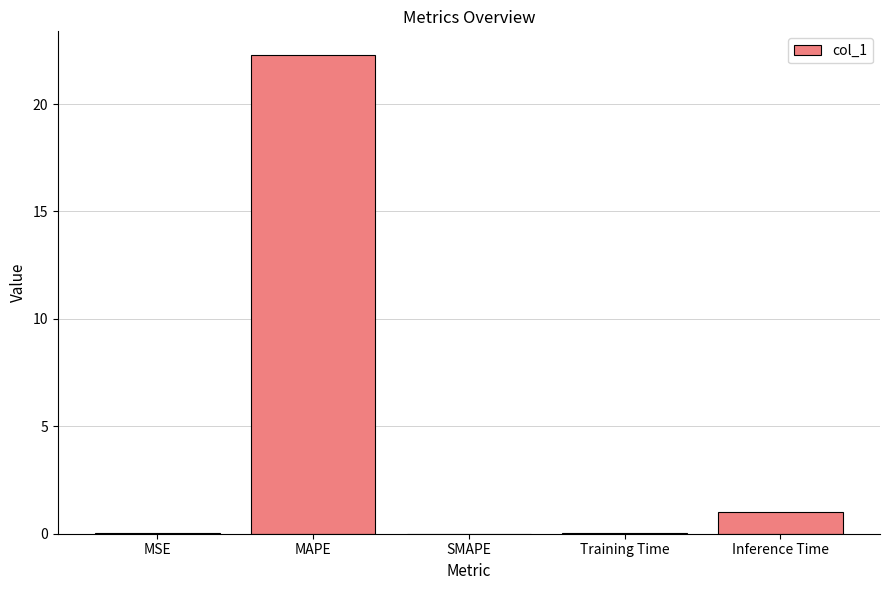

Is it true that the value at SMAPE is -10.0?

False